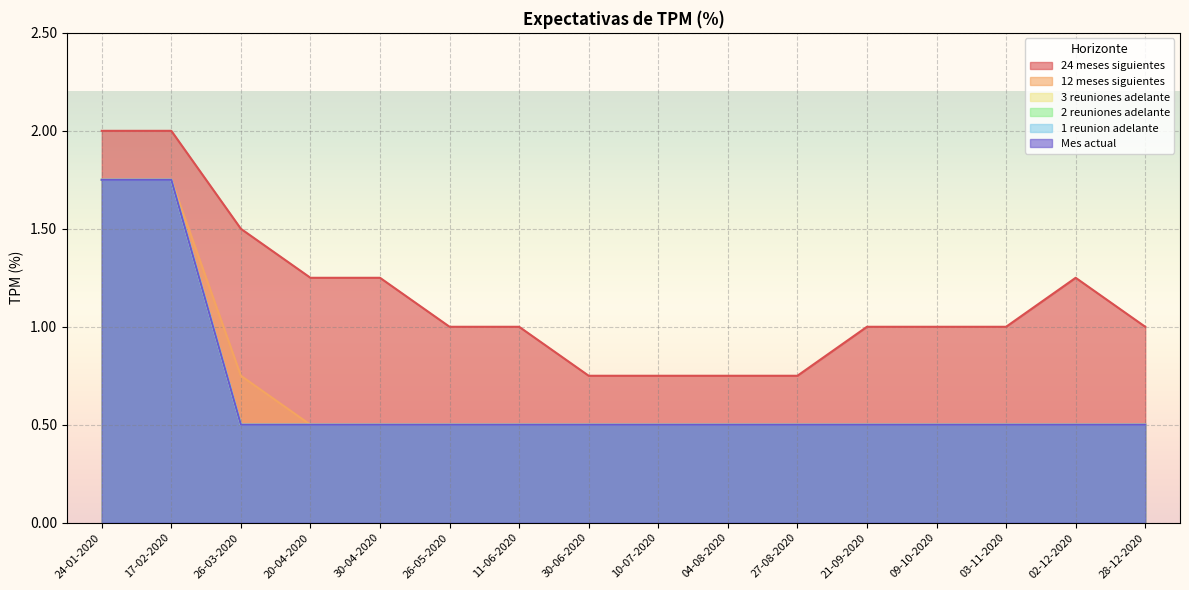

Is it true that Mes actual equals 0.9 at 02-12-2020?

False